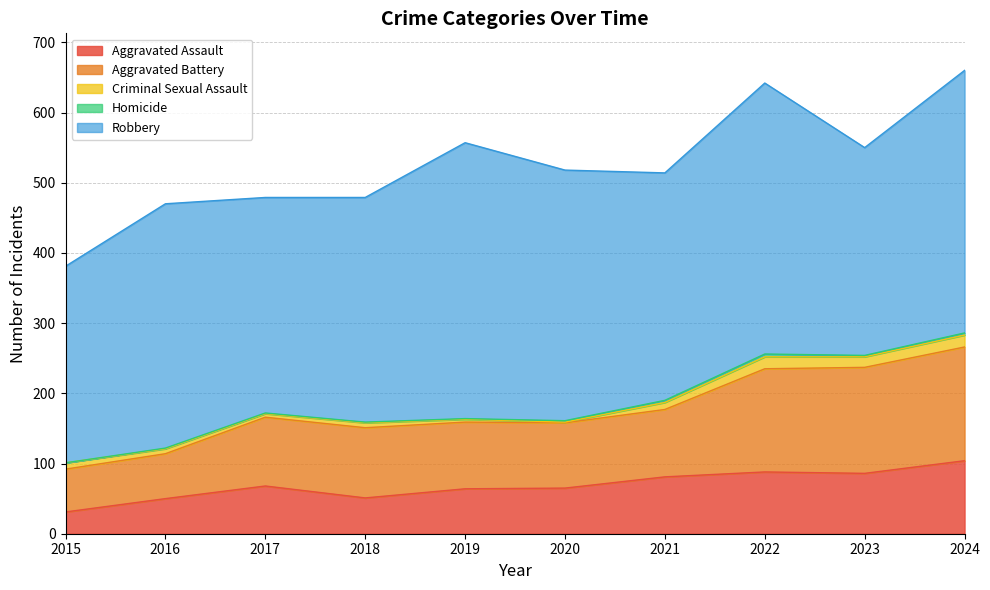

Rank the categories by Aggravated Battery value from highest to lowest.

2024, 2023, 2022, 2018, 2017, 2021, 2019, 2020, 2016, 2015